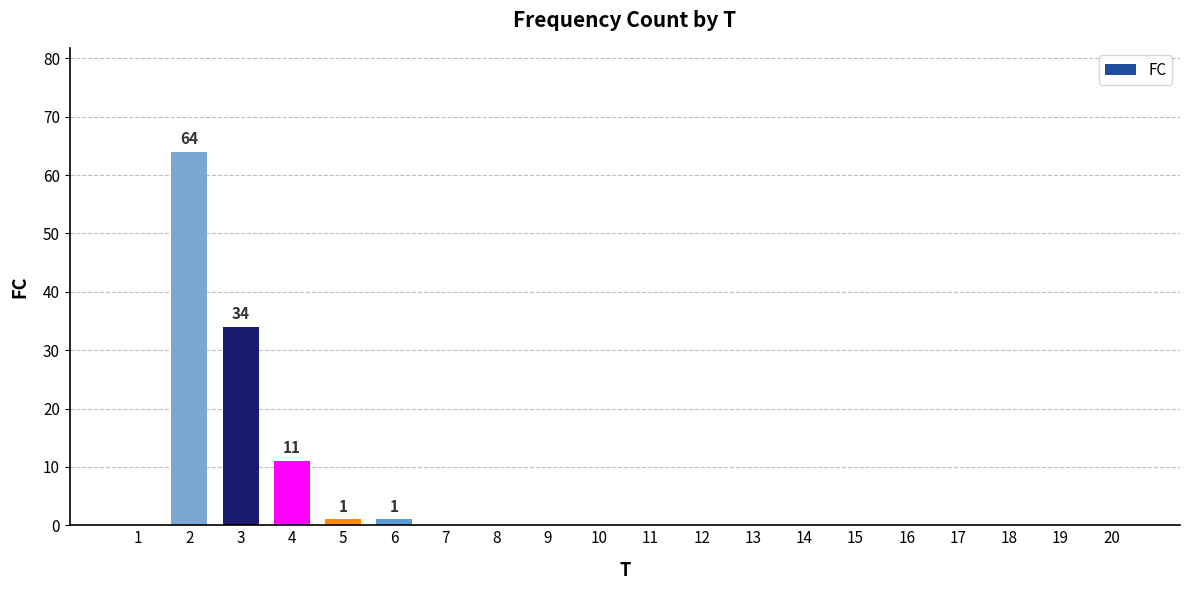

The chart shows a value of 11 at 4. True or false?

True